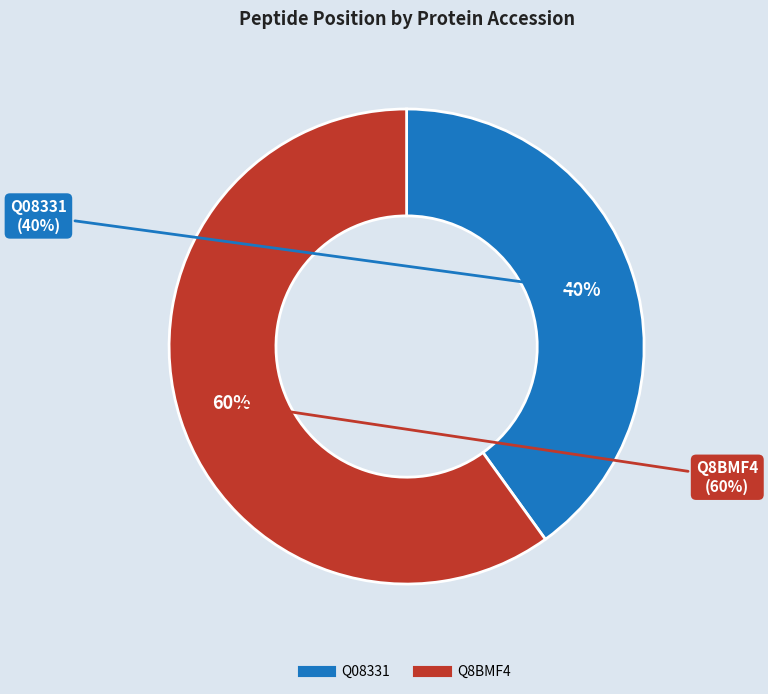

Which has a higher value, Q08331 or Q8BMF4?

Q8BMF4